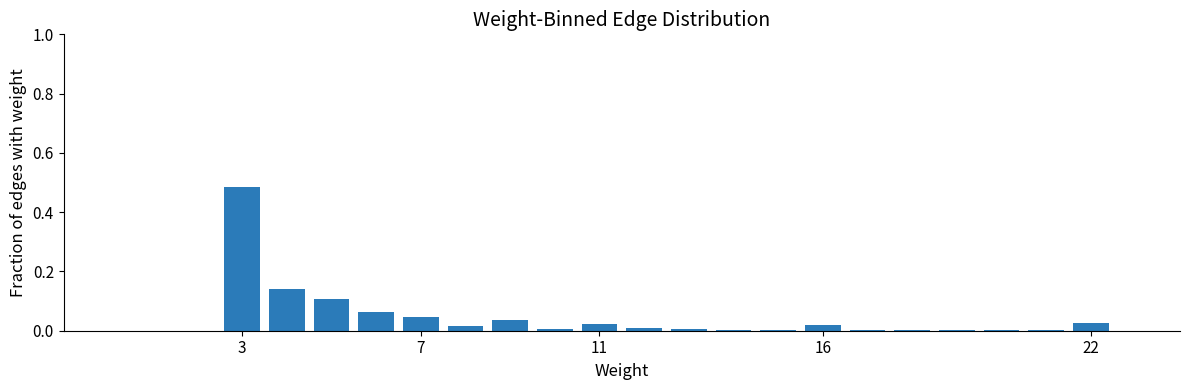

Which category has the highest value across all series?

3